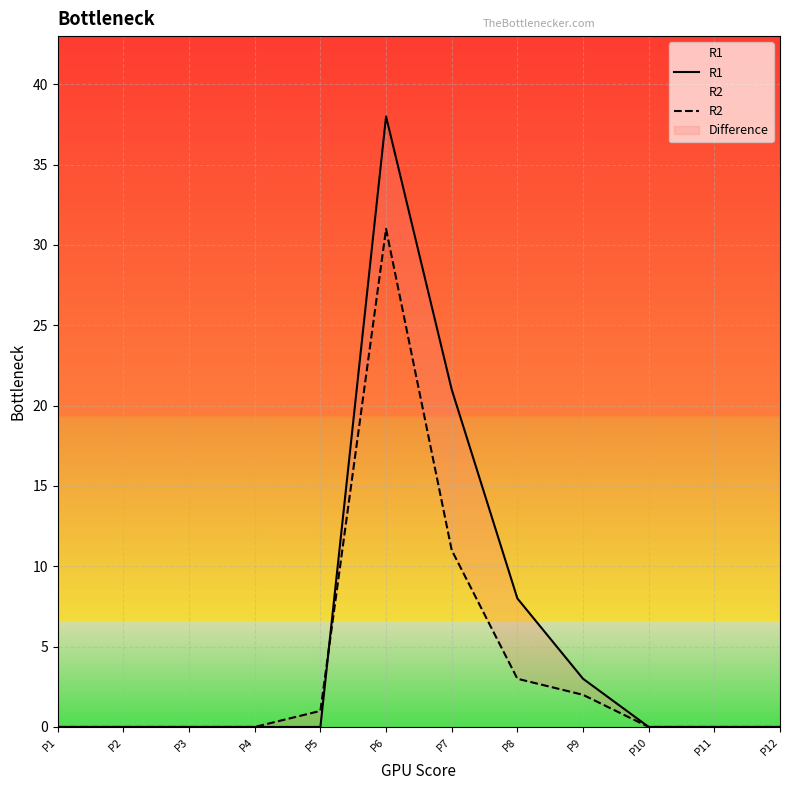

Which series has the largest range (max minus min)?

R1